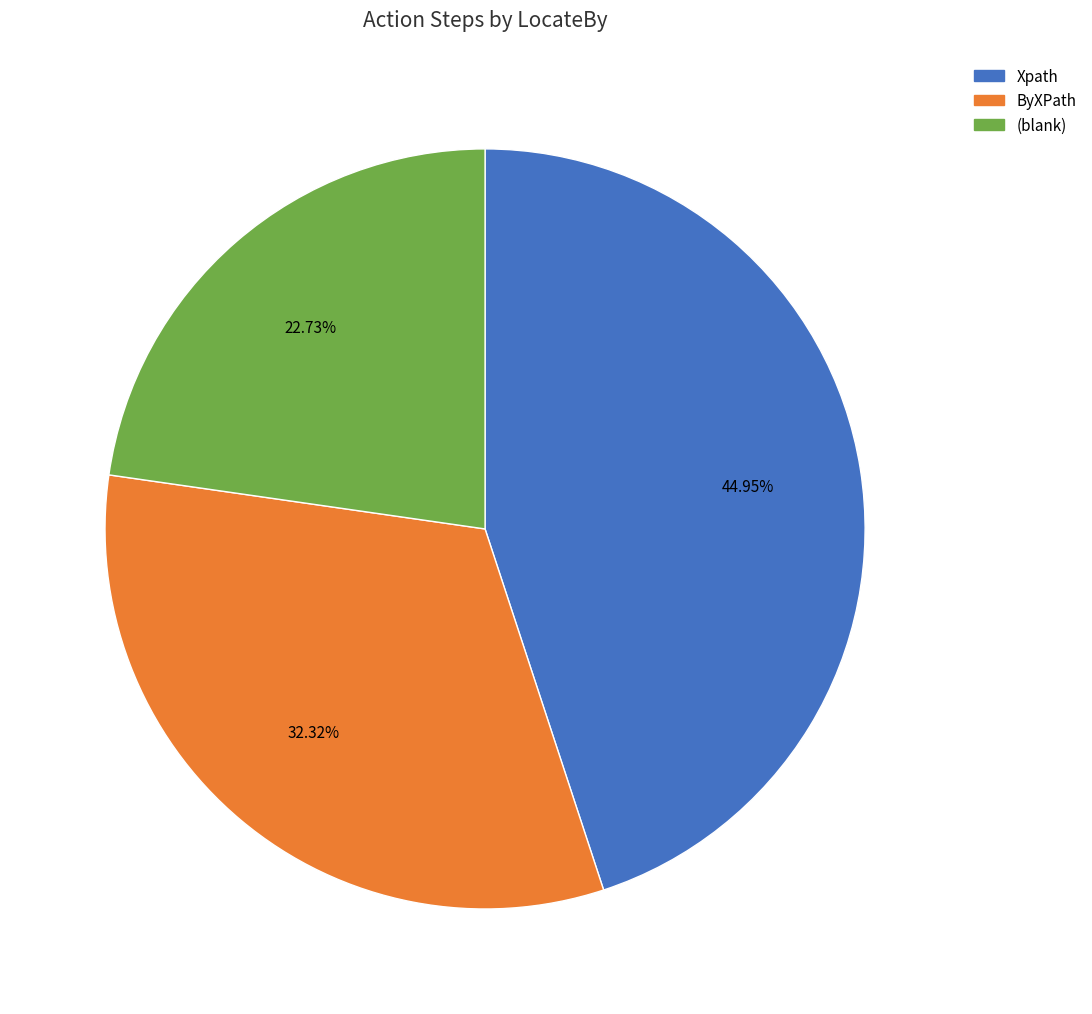

What is the largest slice in the pie chart?

Xpath